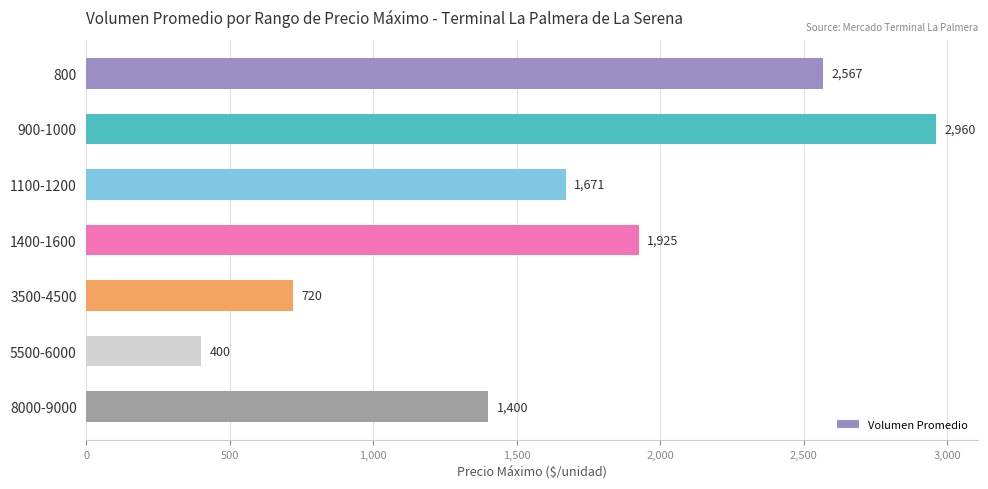

What is the label of the 6th bar from the top?

5500-6000